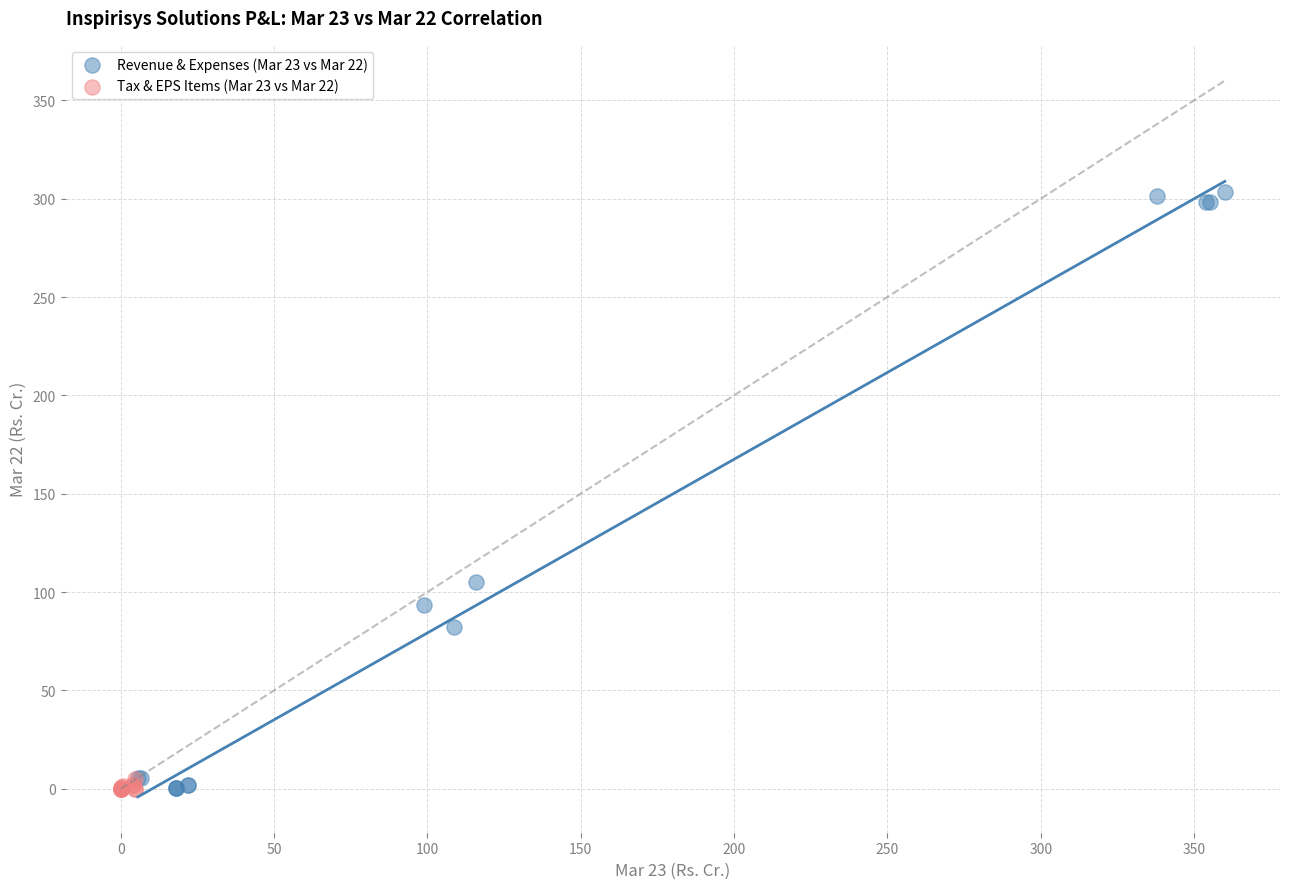

Which series reaches the maximum Y coordinate?

Revenue & Expenses (Mar 23 vs Mar 22)